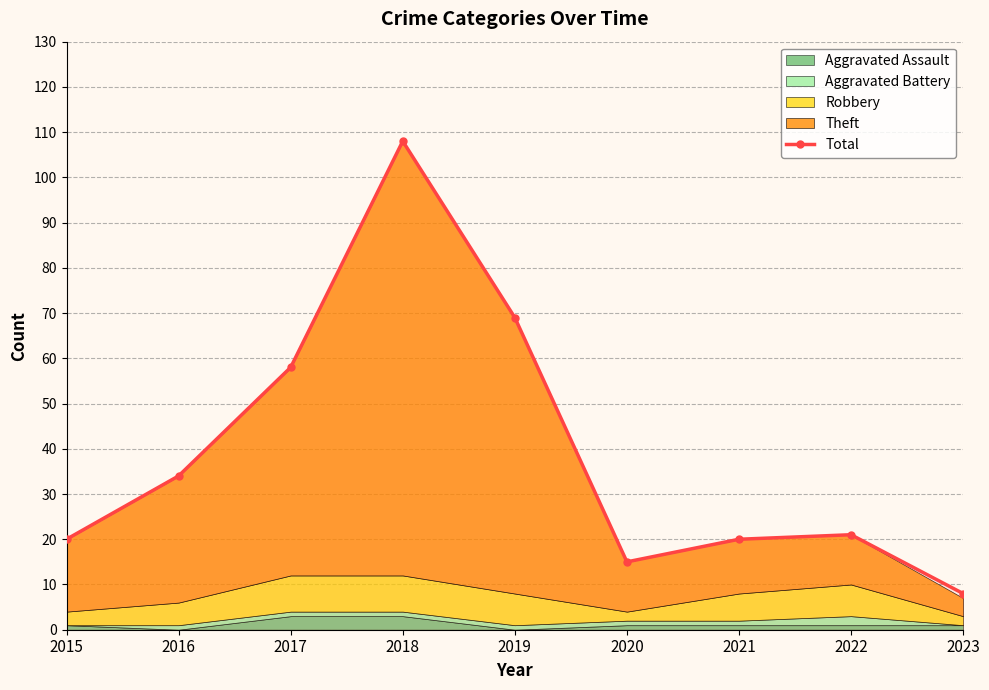

How many data points are above 21?

4